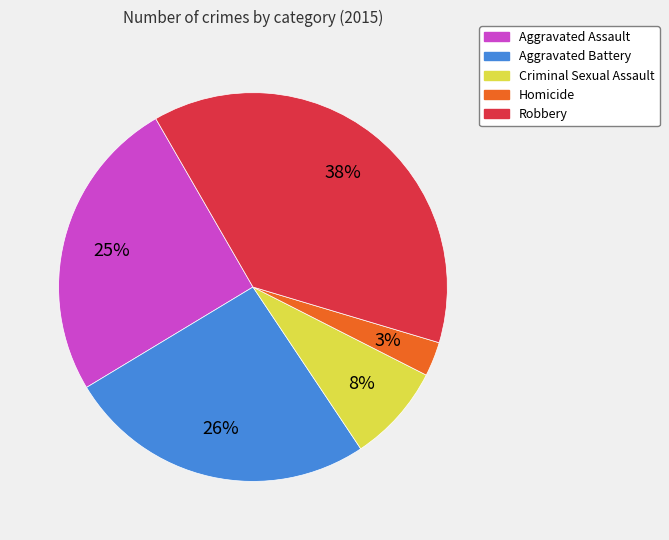

To the nearest percent, what is the difference between the largest and smallest slice percentages?

35%